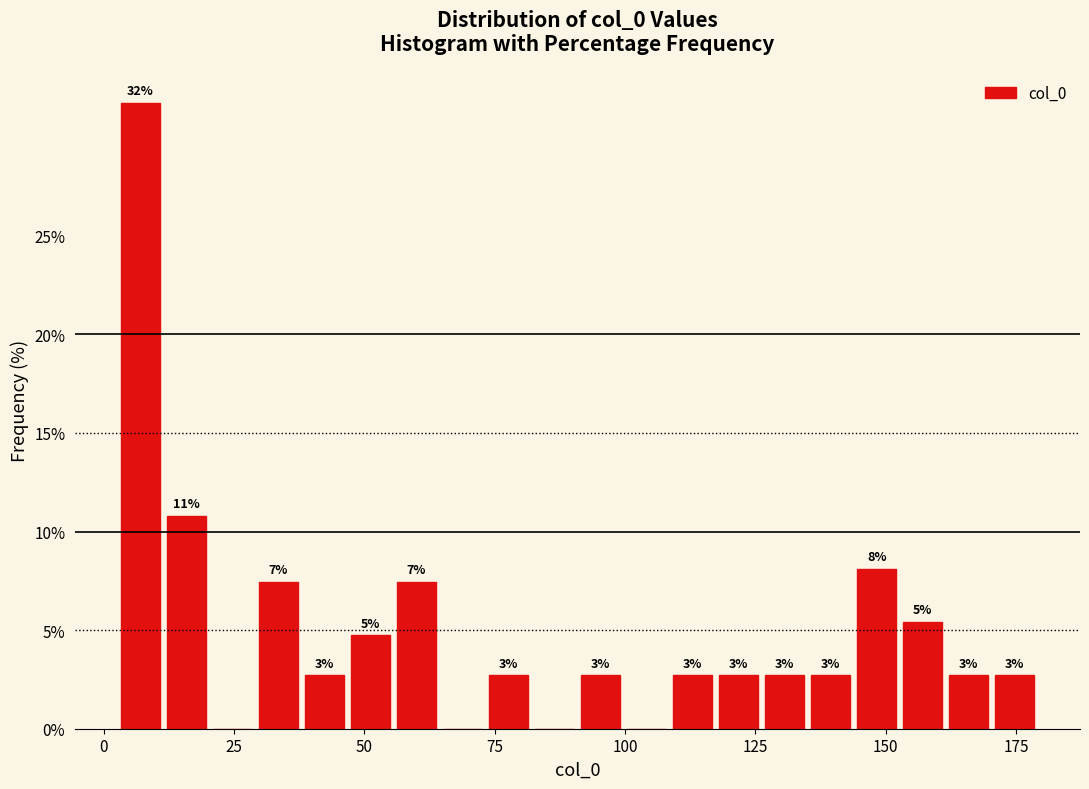

Around what value on the x-axis is the tallest bar? Give the approximate position of its centre, as read against the axis.

5